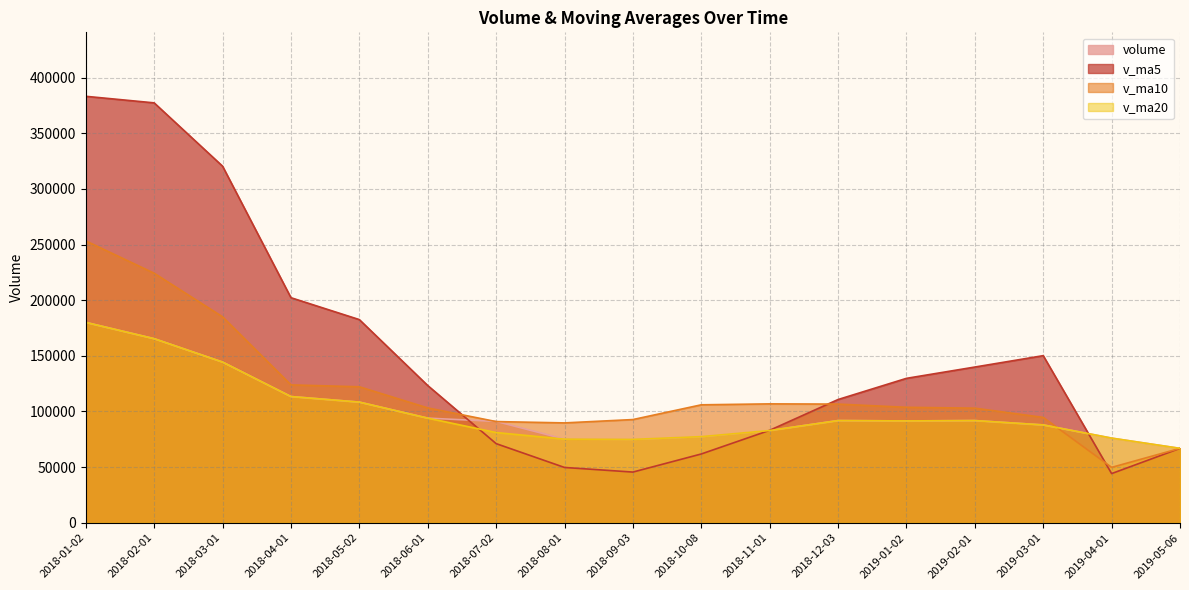

Where is the first local minimum for v_ma5?

2018-09-03